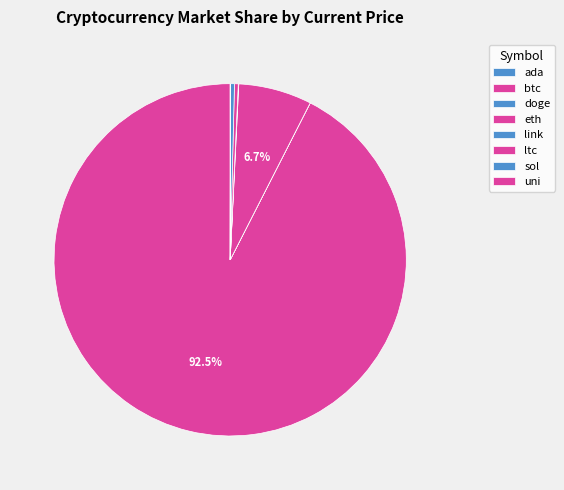

How many segments does this pie chart have?

8